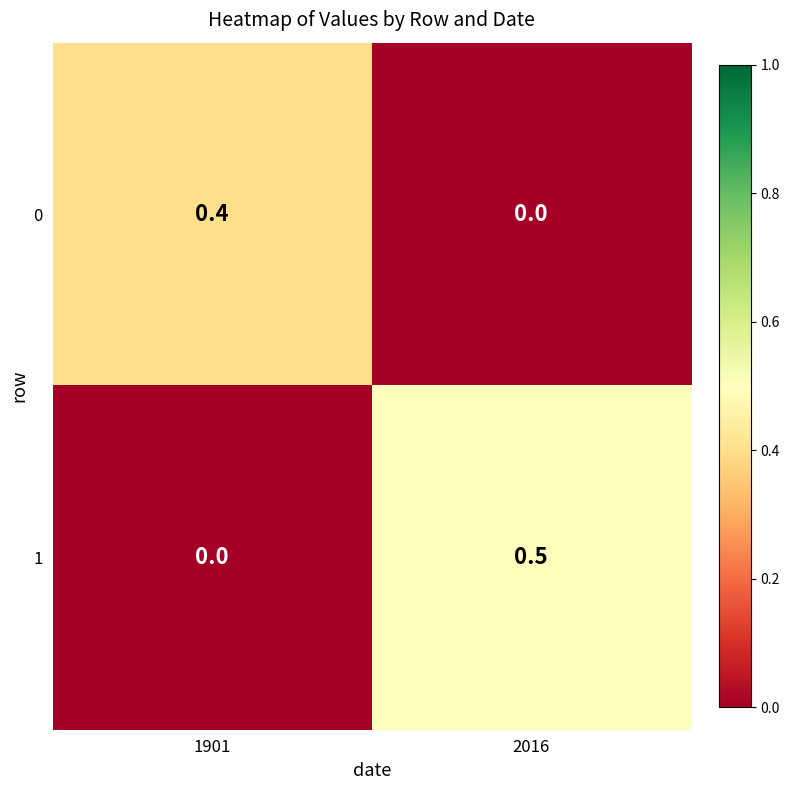

How many series are shown in this chart?

2